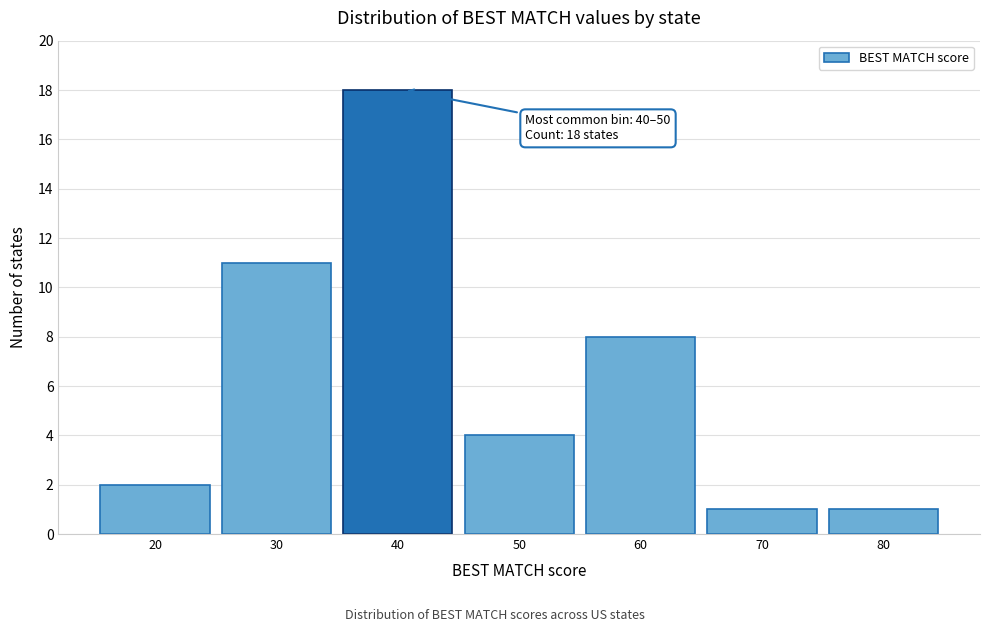

Reading left to right, extract all data points from this chart.

2	11	18	4	8	1	1